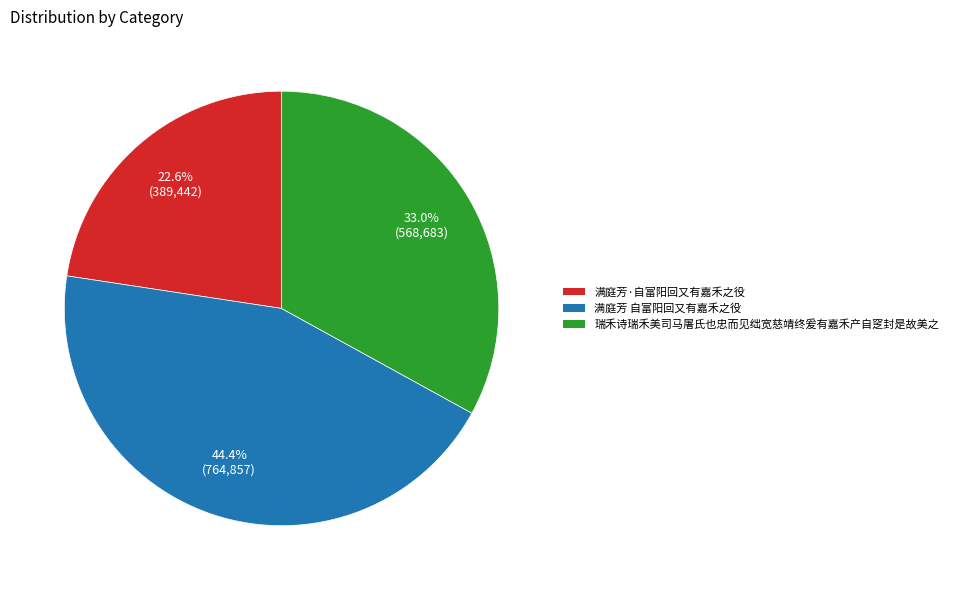

Is it true that 满庭芳·自富阳回又有嘉禾之役 is 23% of the pie?

True